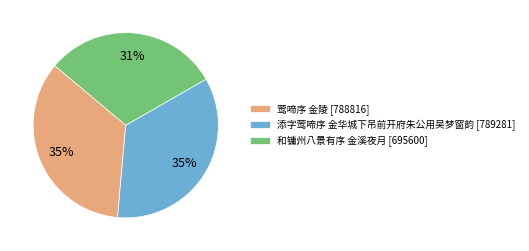

How many segments does this pie chart have?

3